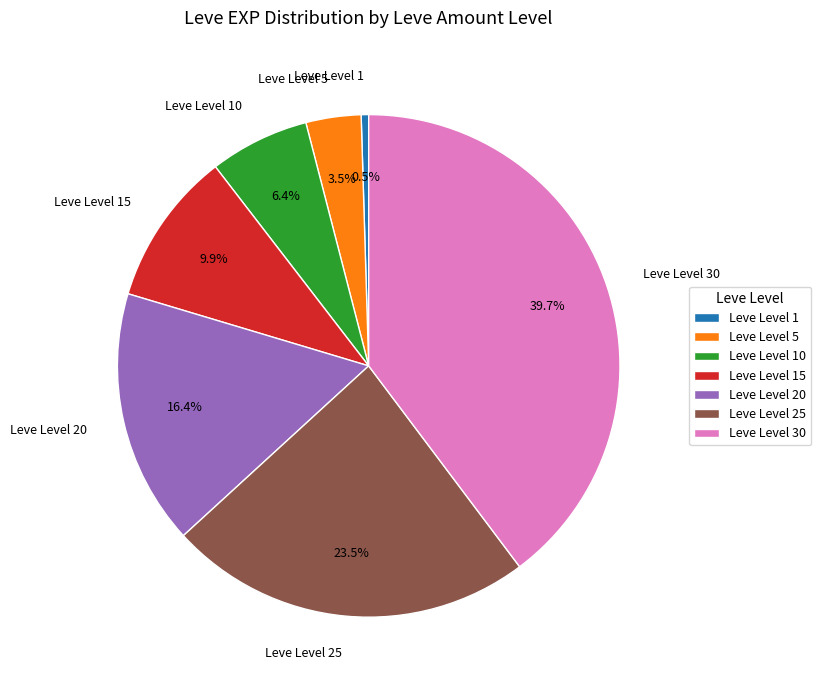

What is the smallest slice in the pie chart?

Leve Level 1